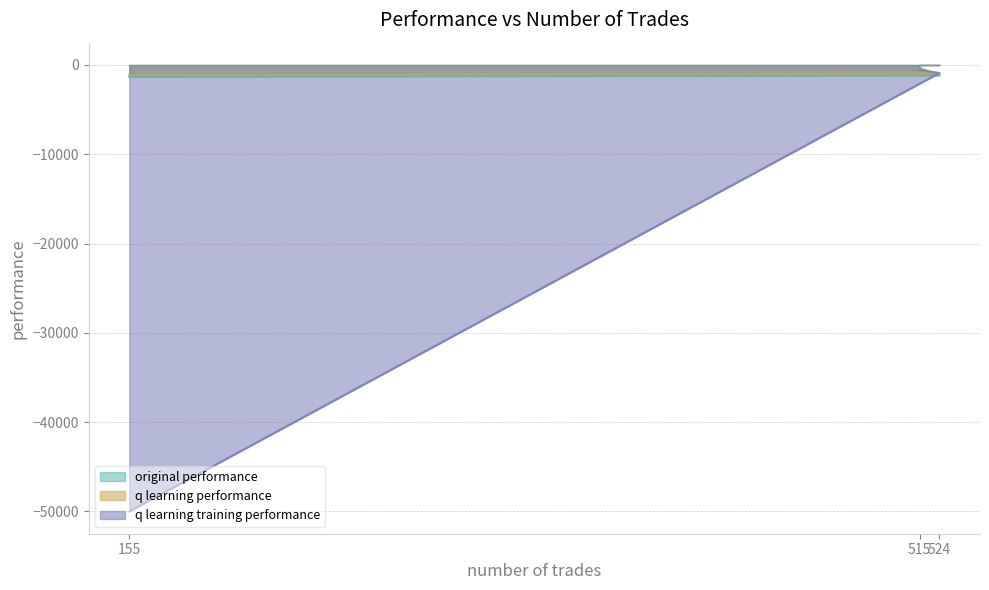

What is the approximate value of q learning performance at 155?

-1119.9